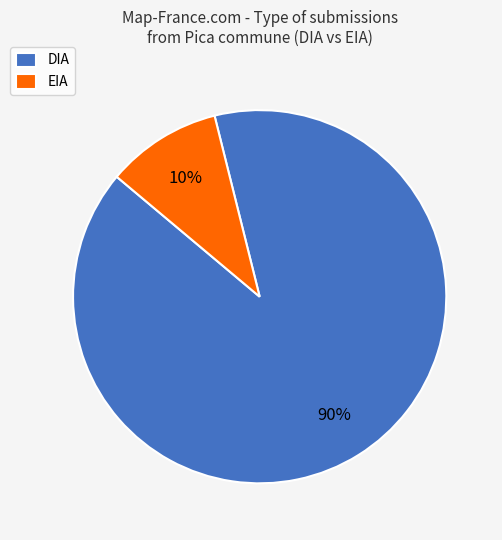

What percentage is the DIA slice, to the nearest percent?

90%